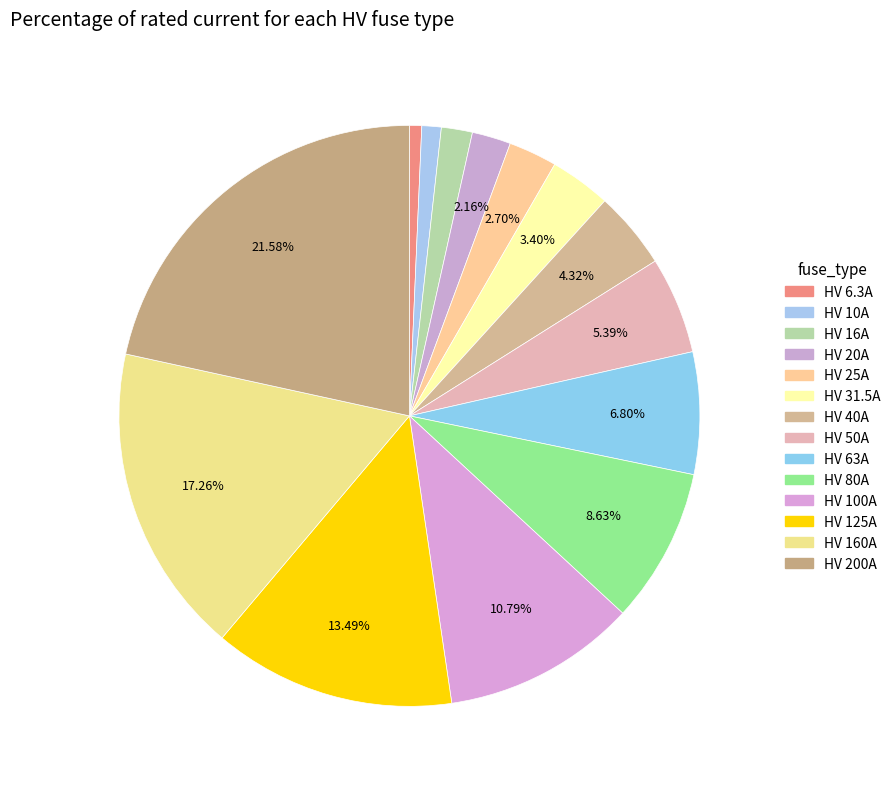

Approximately how many times larger is the value at HV 16A compared to HV 125A?

0.1